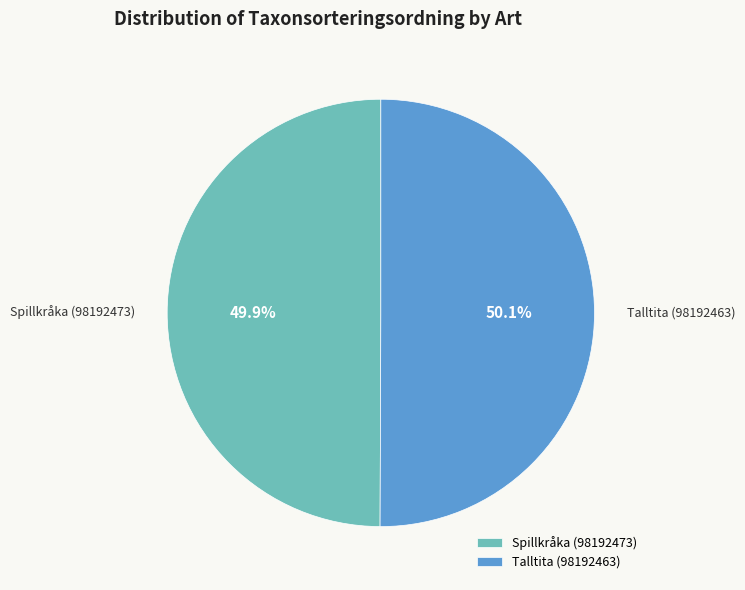

How much of the chart is everything except Spillkråka (98192473)?

50.1%